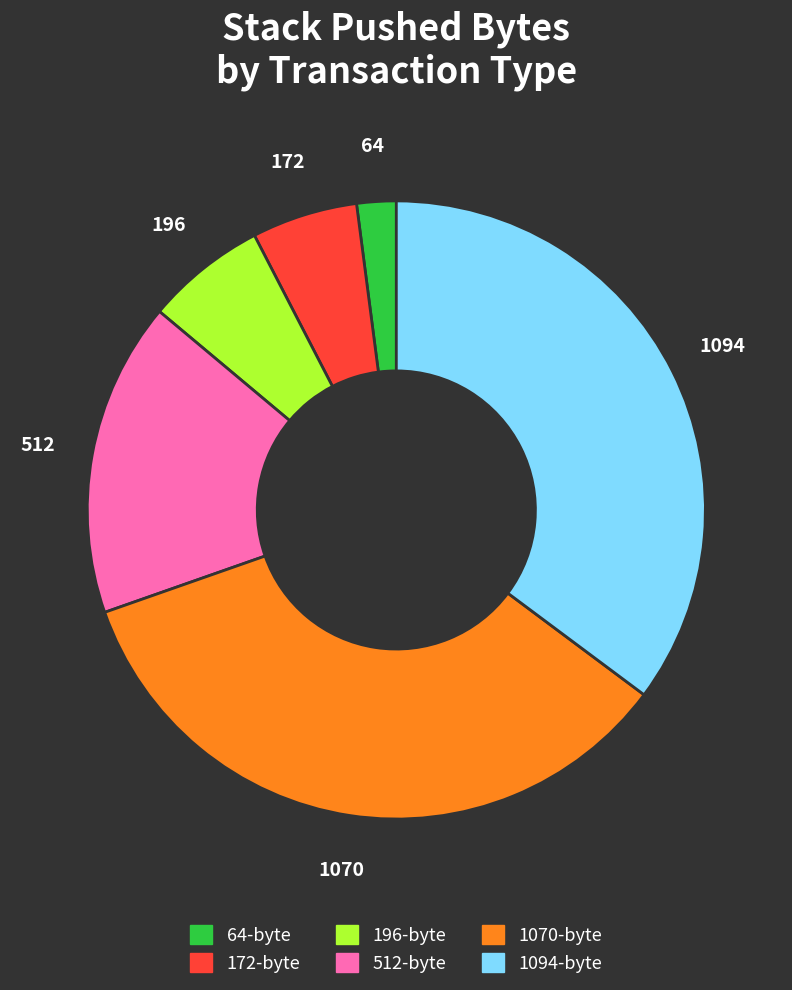

Approximately how many times larger is the value at 172-byte compared to 1094-byte?

0.2